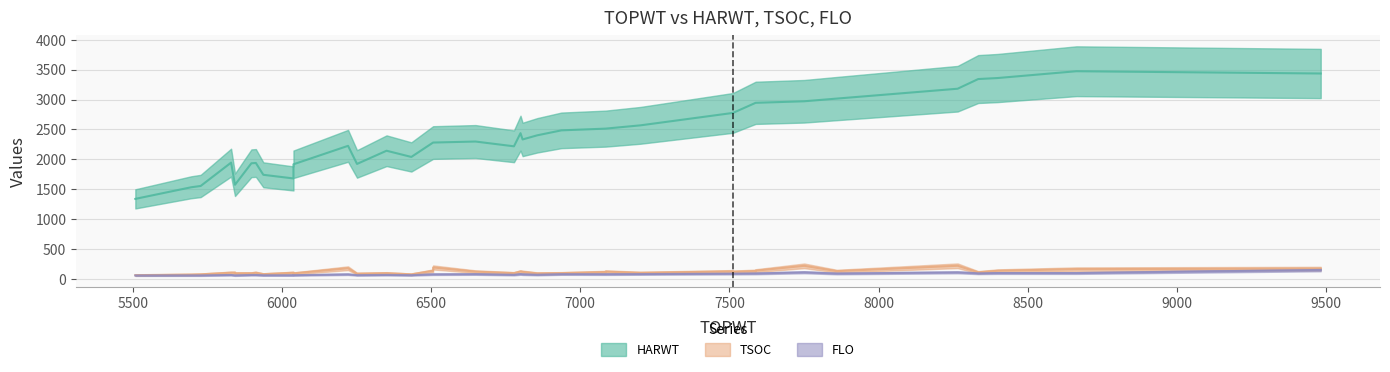

Is it true that HARWT equals 1504 at 6222?

False